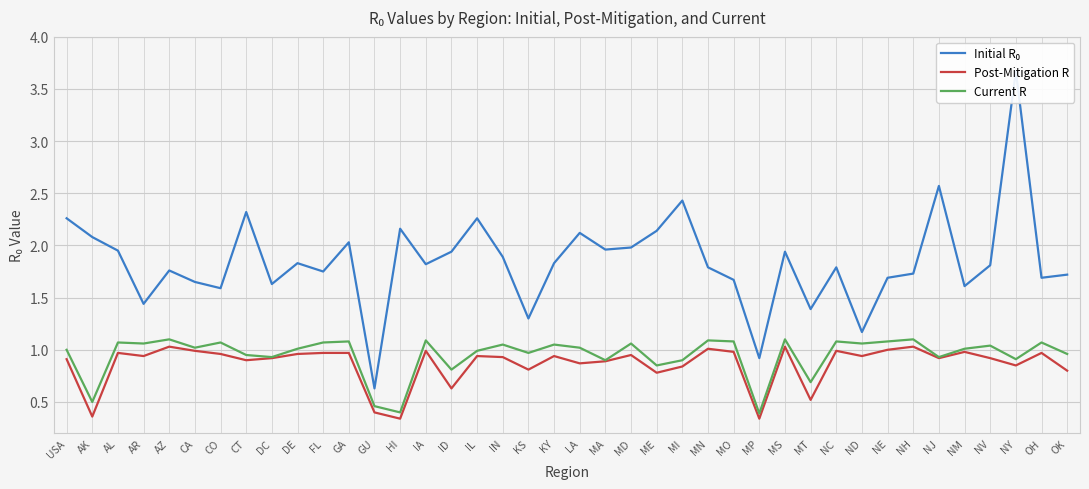

True or false: Initial R₀ has more than 0 points higher than both neighbors.

True